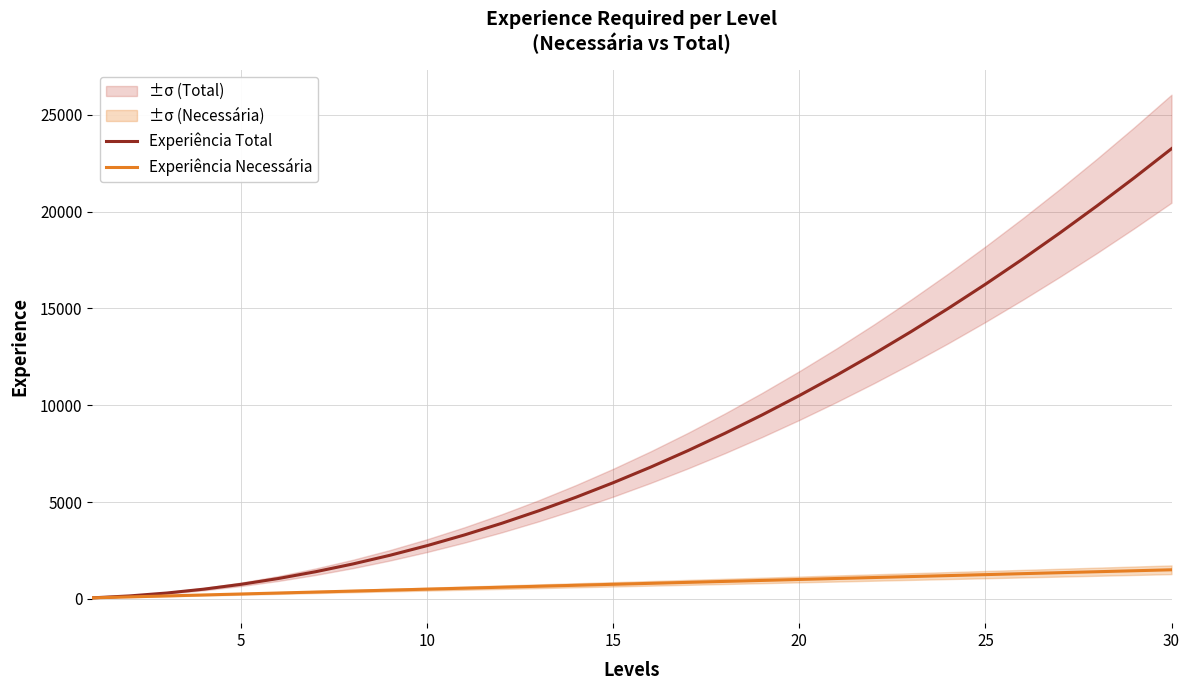

Rank the series by their average value, from highest to lowest.

Experiência Total, Experiência Necessária